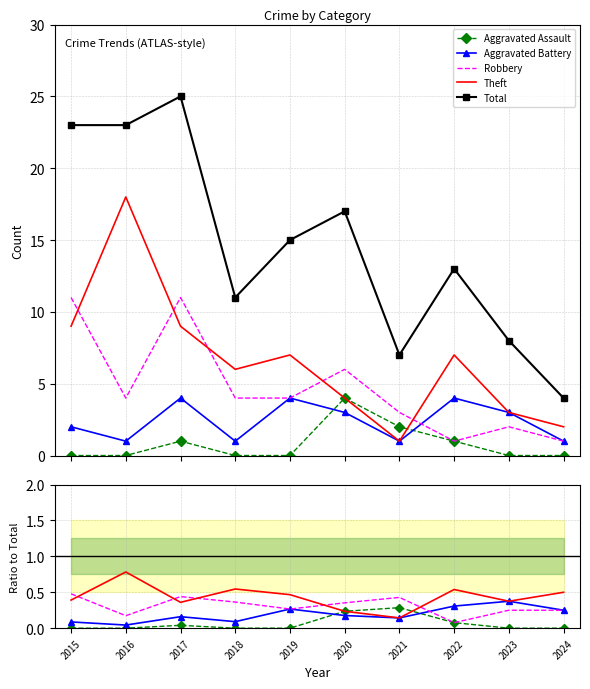

What is the total value across all series at 2023?

9.0